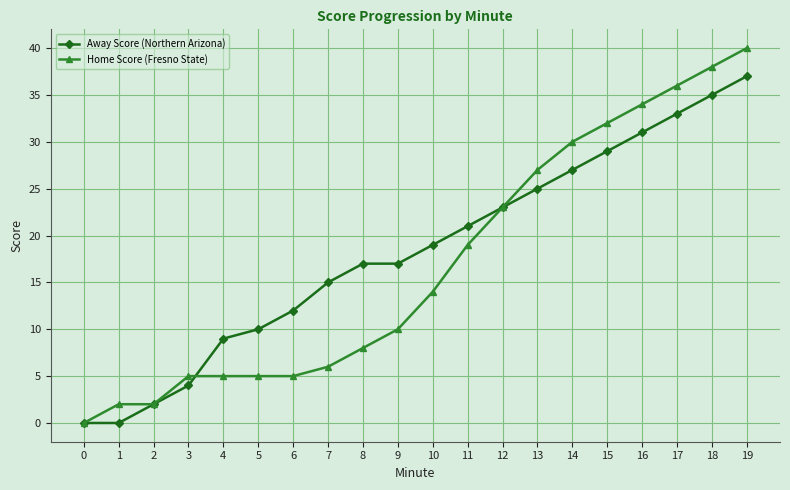

How many categories are shown in the chart?

20